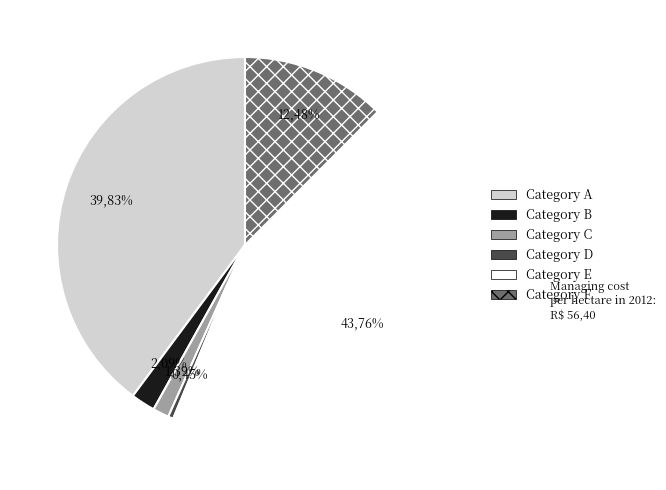

Count the number of slices in the pie.

6